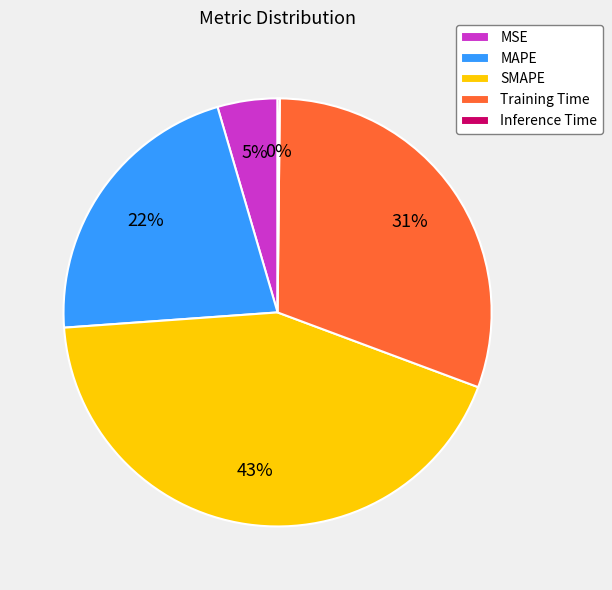

Is it true that Training Time is 42% of the pie?

False